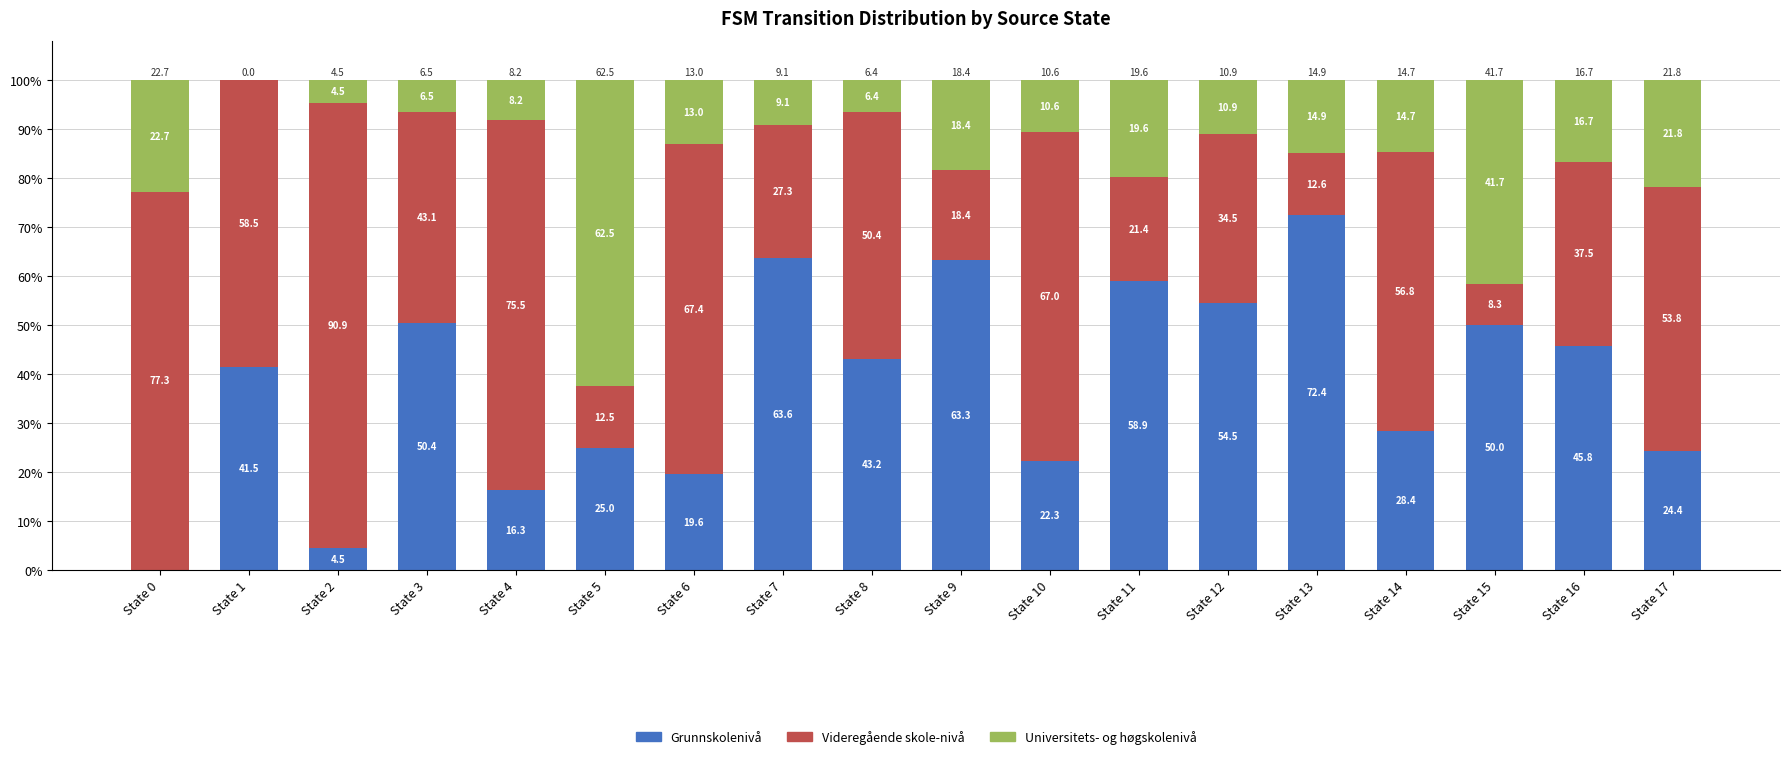

Is it true that Grunnskolenivå equals 17.5 at State 13?

False